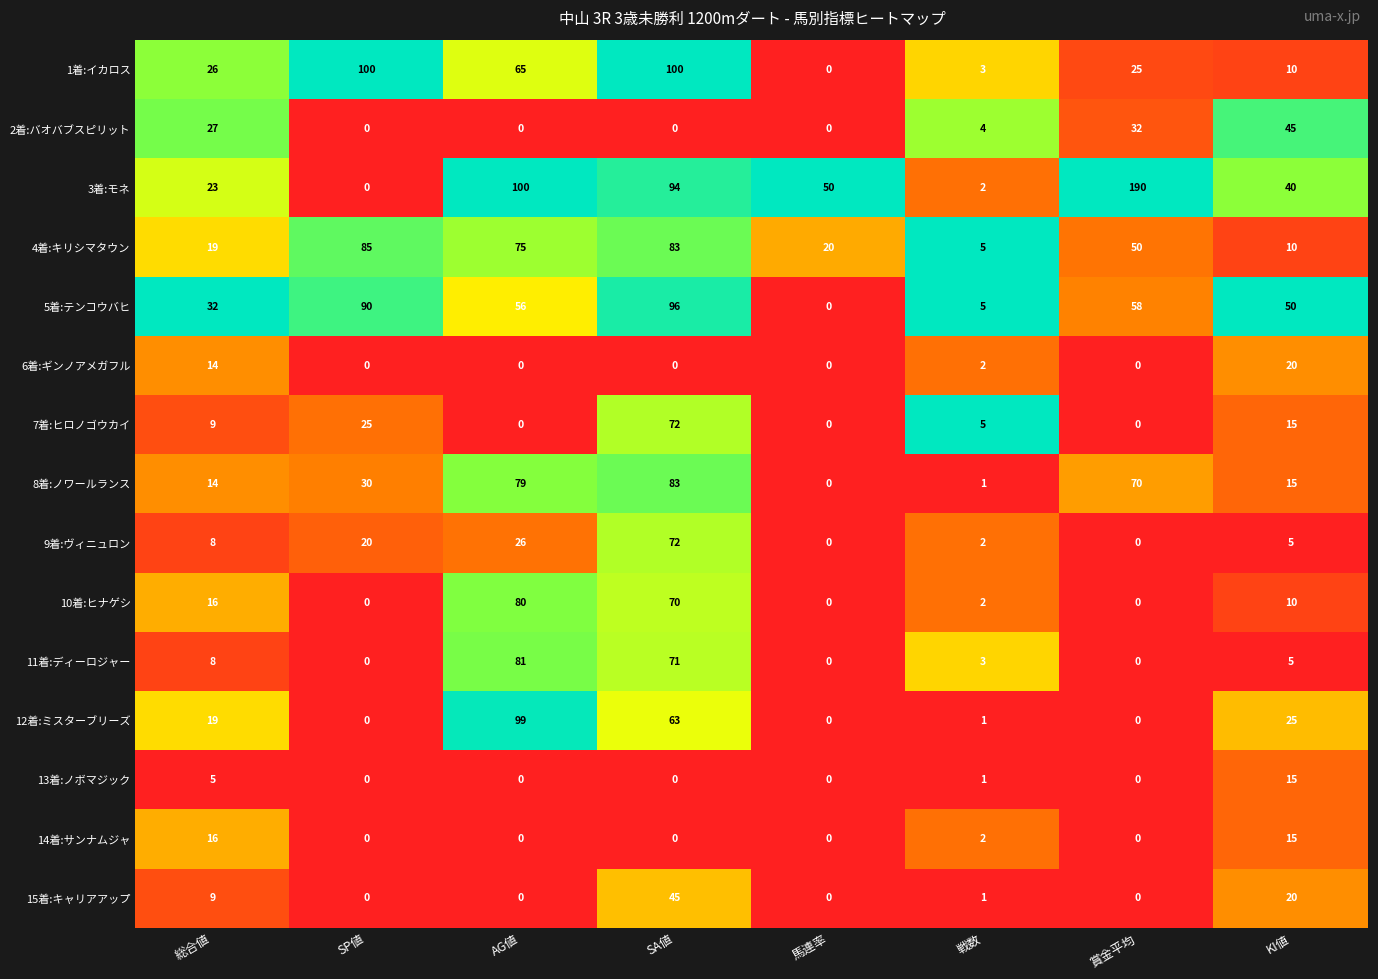

Between SA値 and KI値, which series saw the biggest shift?

1着:イカロス